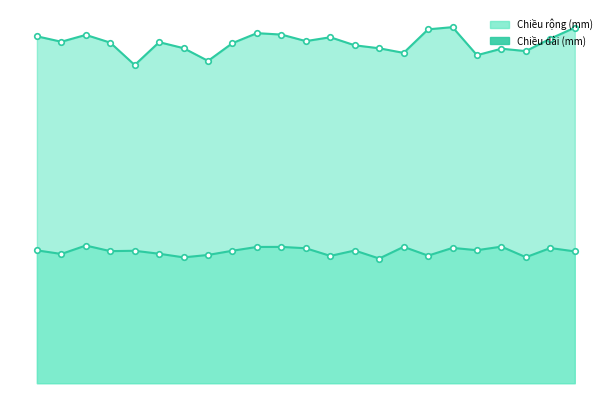

In Chiều rộng (mm) line, how many points are higher than both neighbors (excluding endpoints)?

8